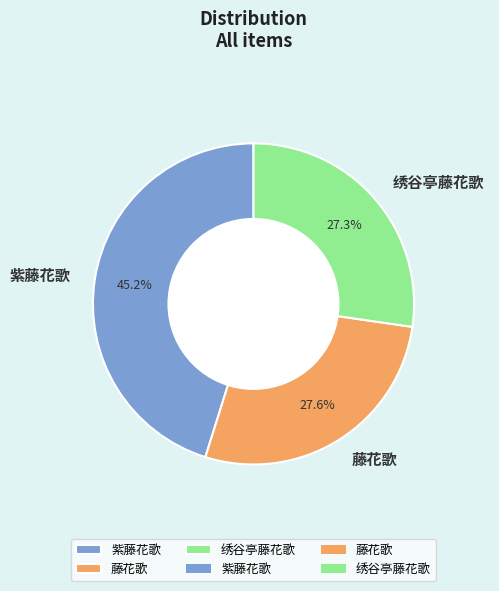

Which category has the biggest portion of the pie?

紫藤花歌